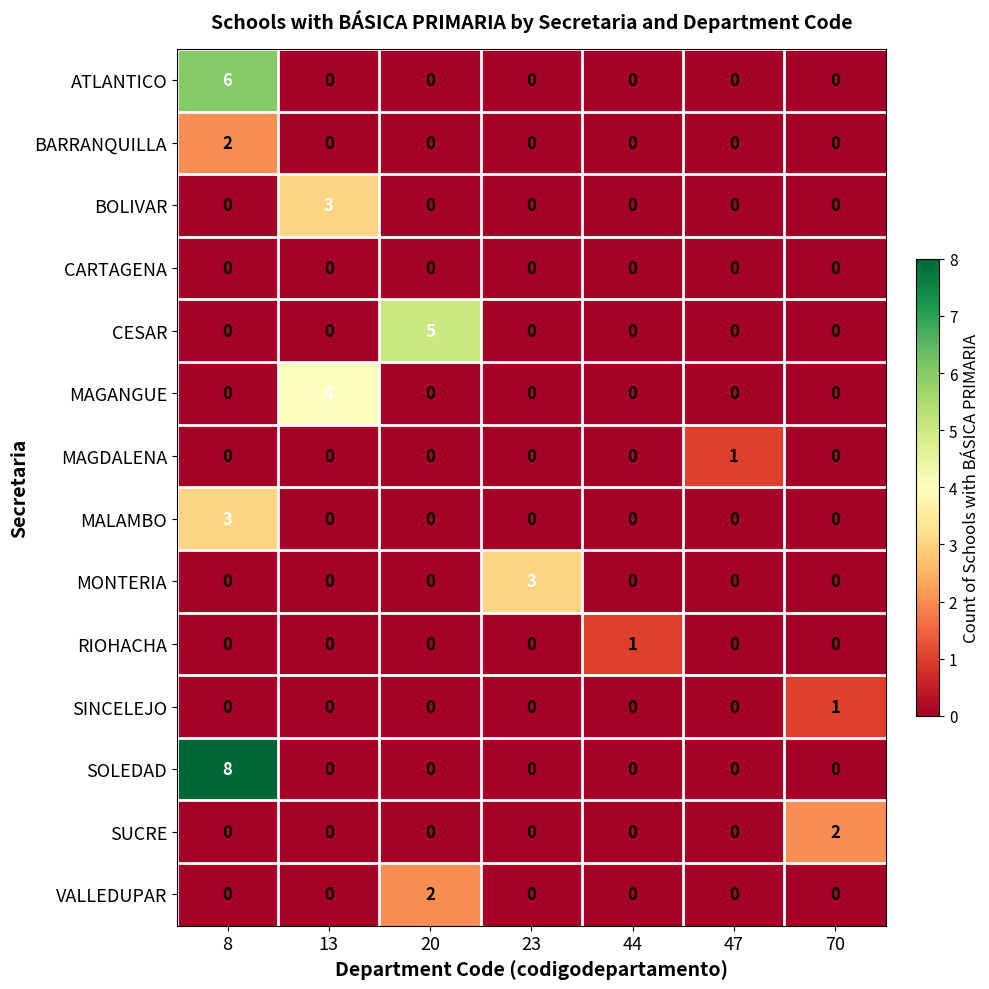

What is the difference between the maximum and minimum values in the BOLIVAR series?

3